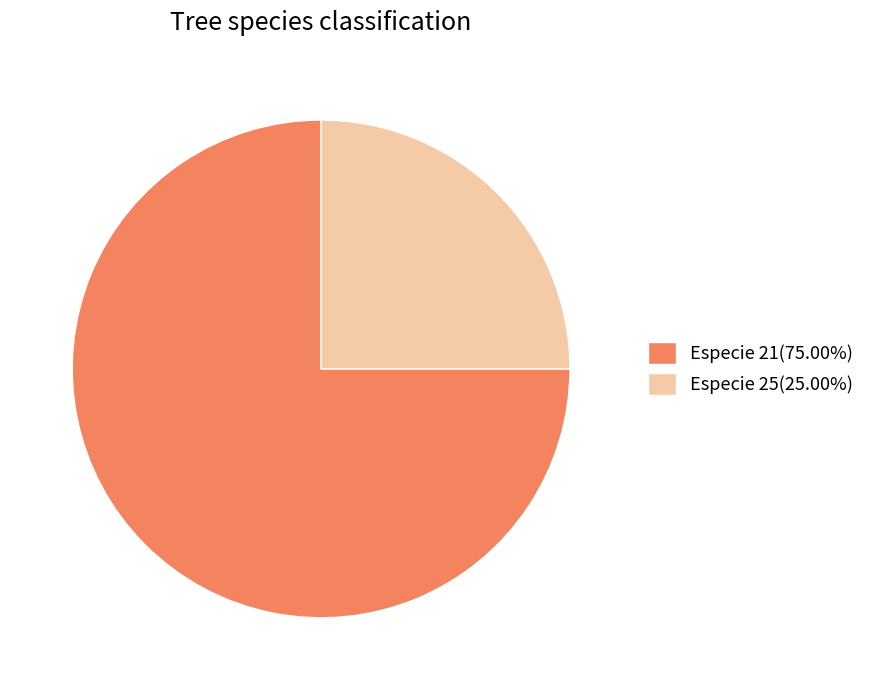

Combined, do Especie 21(75.00%) and Especie 25(25.00%) account for over 50%?

Yes